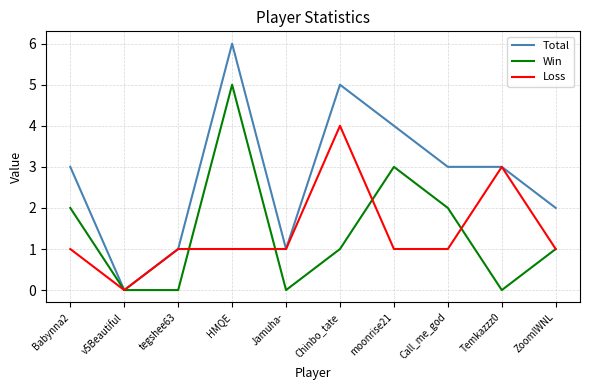

How many categories are shown in the chart?

10